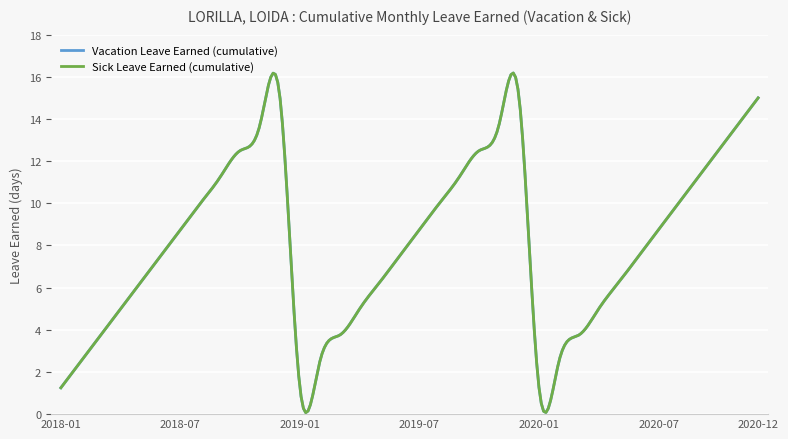

Does the chart have visible grid lines?

Yes